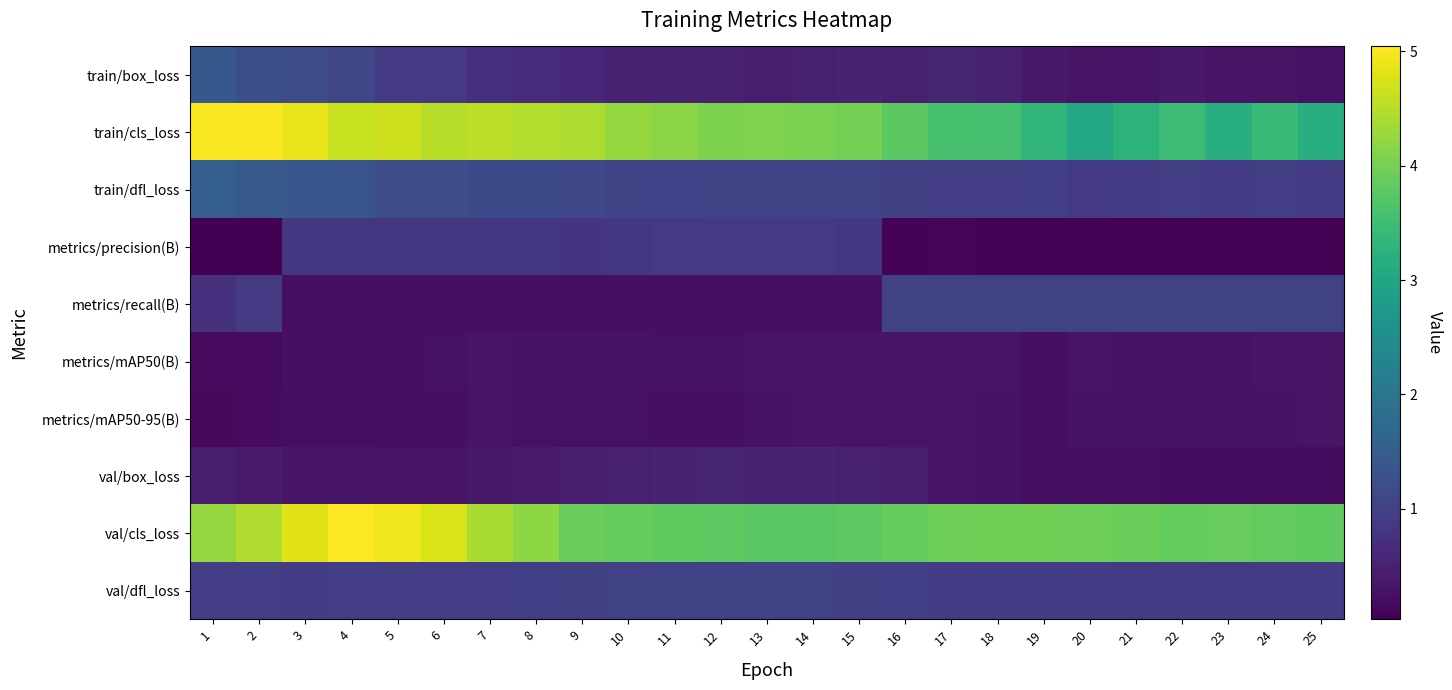

Which label corresponds to the smallest value in the chart?

2